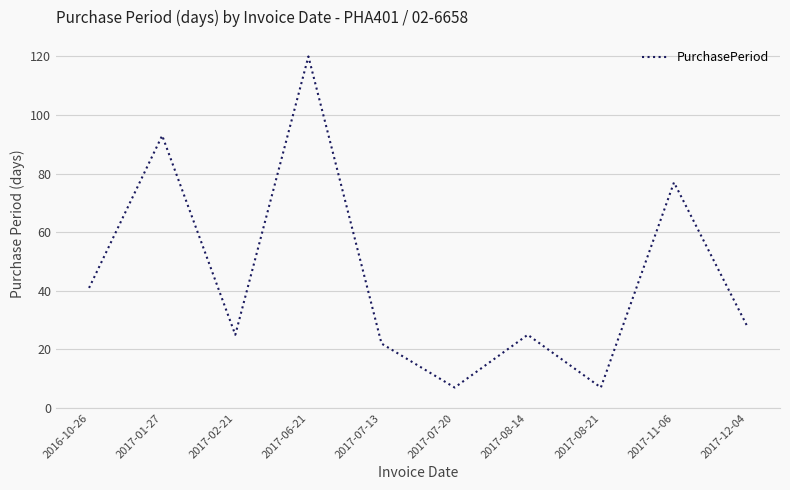

What is the change in value from 2017-02-21 to 2017-07-20?

-18